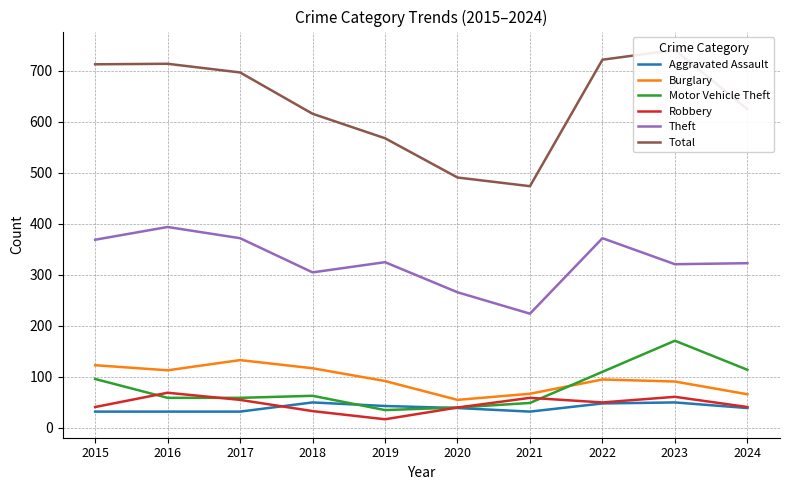

At which category is the sum across all series the highest?

2023